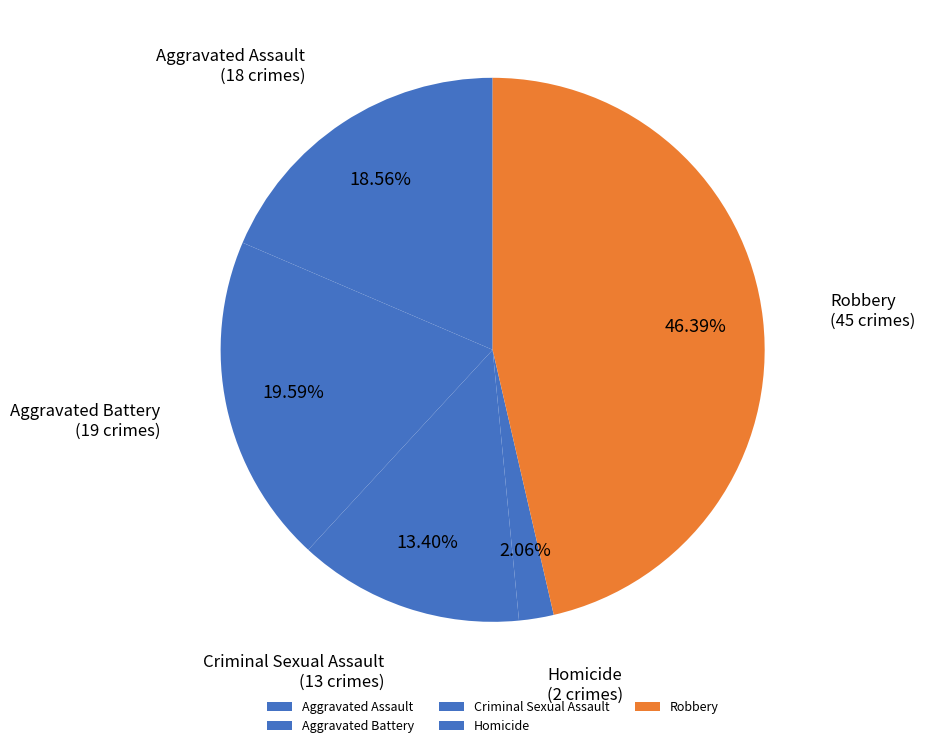

Count the number of slices in the pie.

5